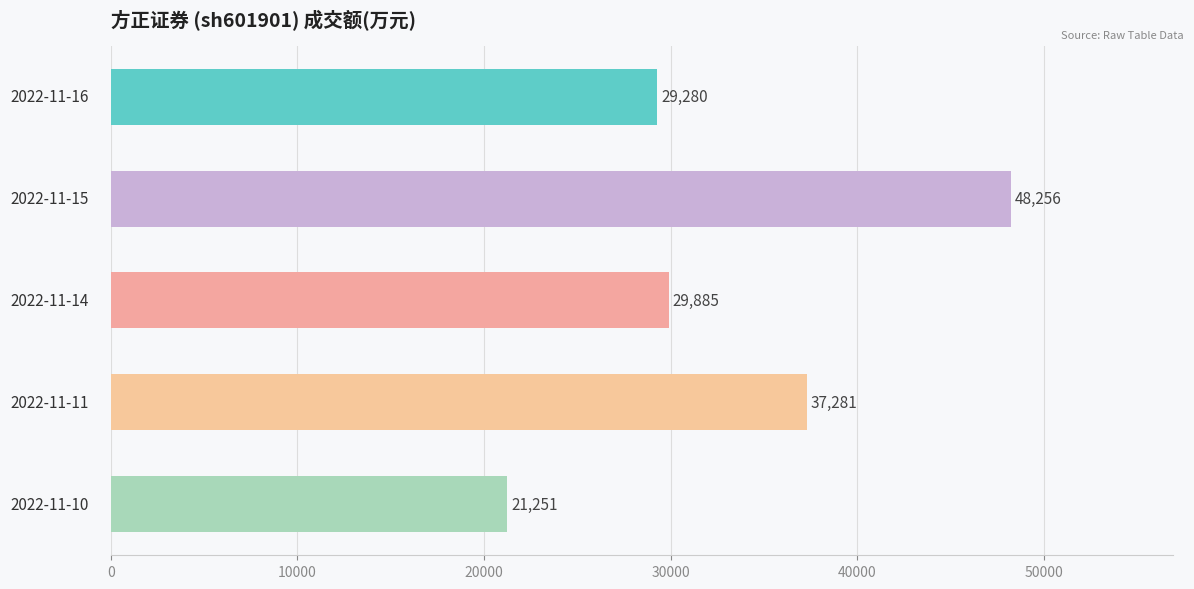

What is the value of the 1st bar from the top?

29280